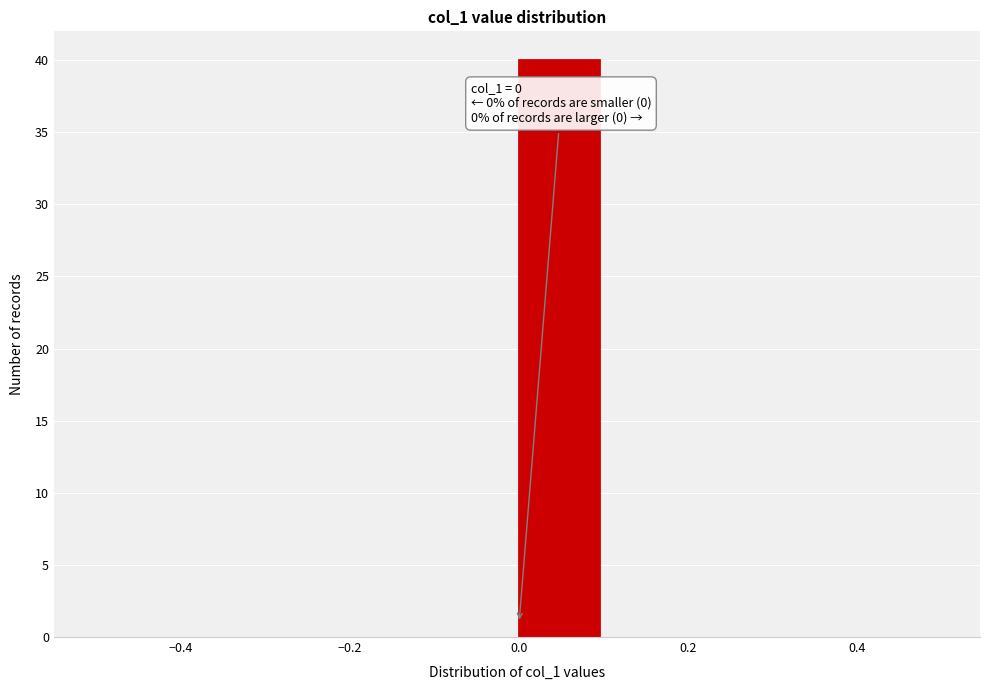

Over which range of the x-axis is the bar tallest?

0.0 to 0.1